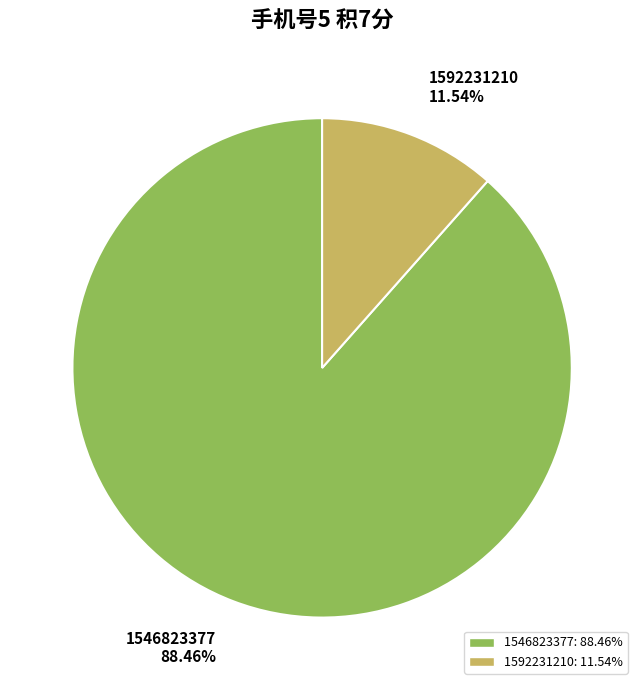

The 1592231210 slice represents 23% of the pie. True or false?

False